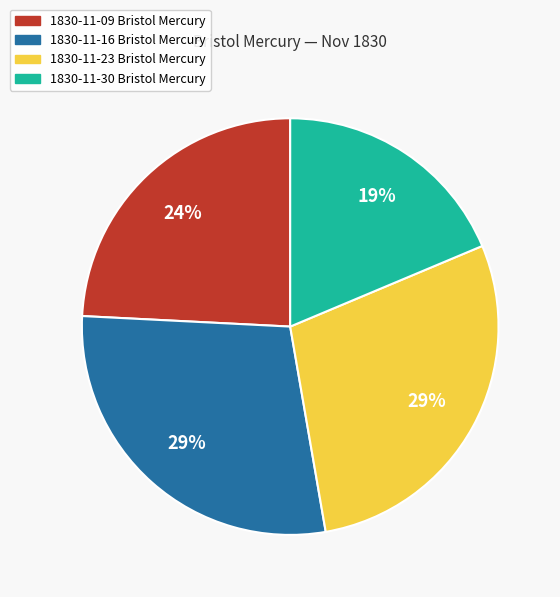

Does any single category account for the majority?

No